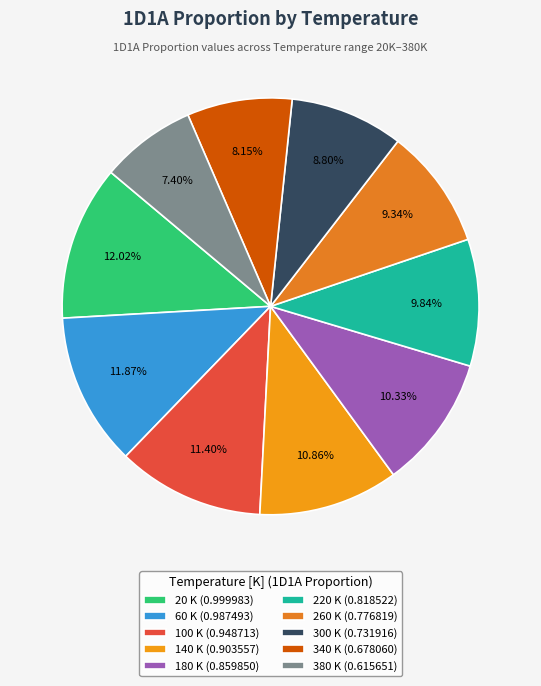

Is 180 K the majority of the pie?

No